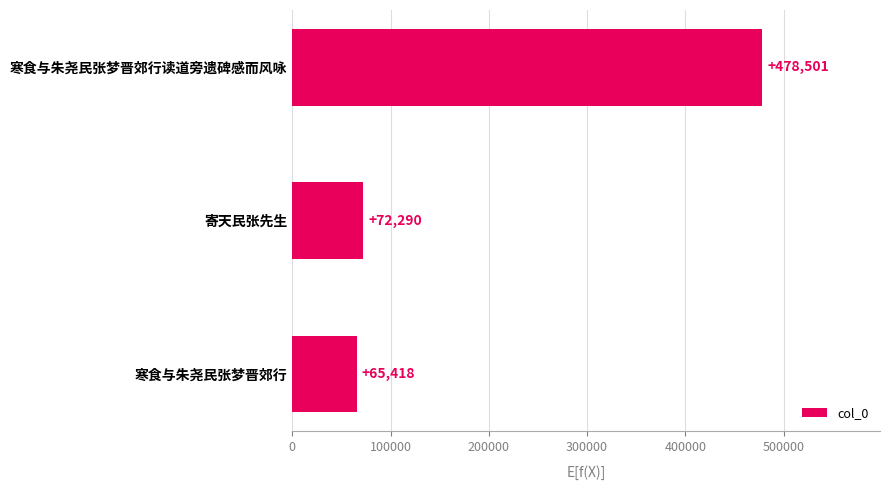

What position from the bottom is 寄天民张先生?

2